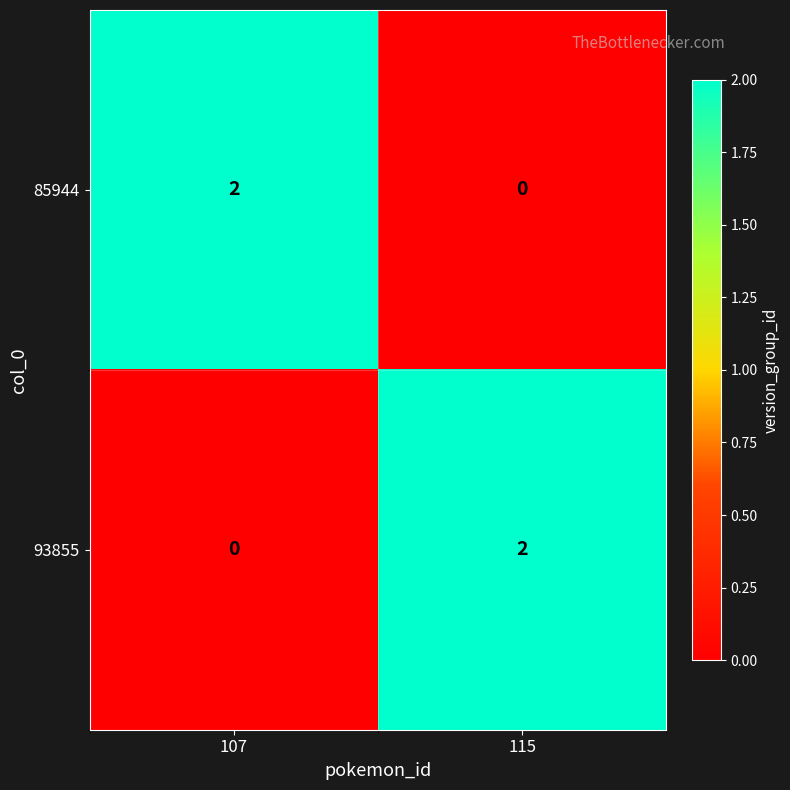

At which label does 85944 reach its peak?

107